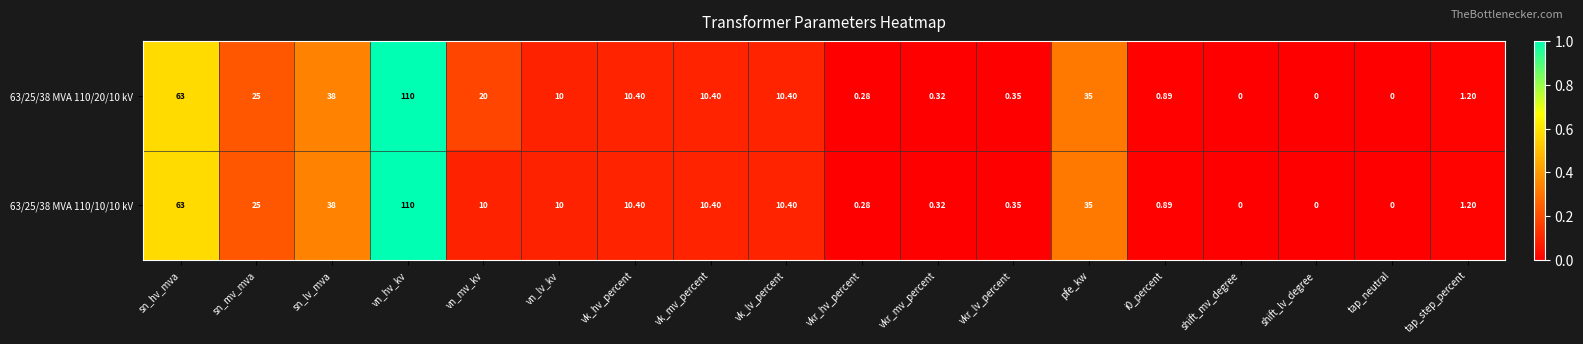

At which category is the sum across all series the highest?

vn_hv_kv